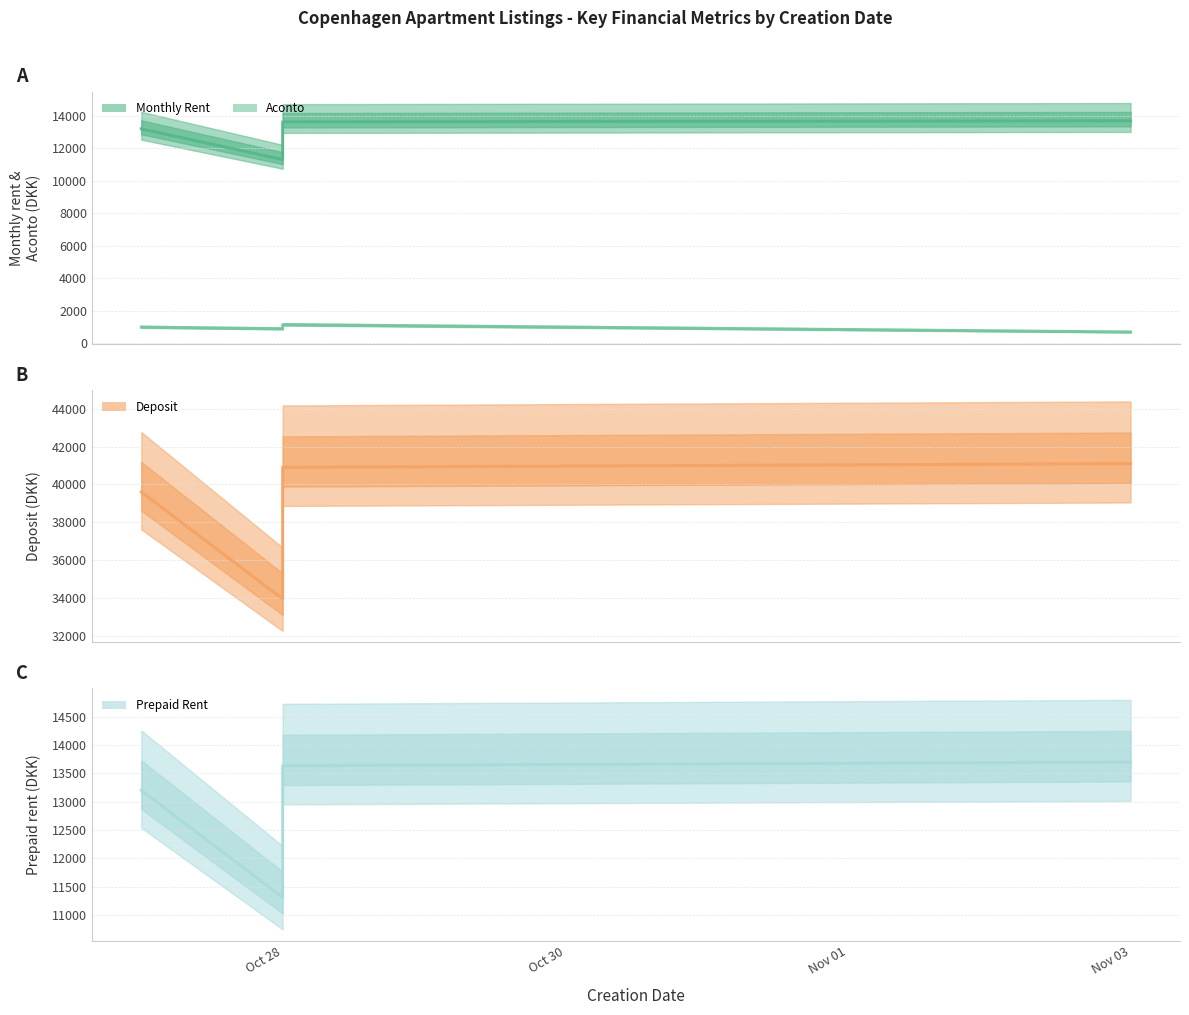

Is the value of prepaid_rent at Nov 03 greater than the value of deposit at Nov 03?

No